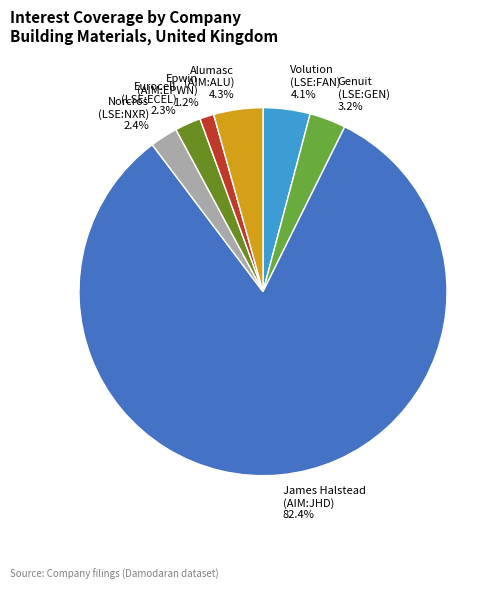

Is the sum of Norcros (LSE:NXR) 2.4% and Genuit (LSE:GEN) 3.2% greater than half?

No